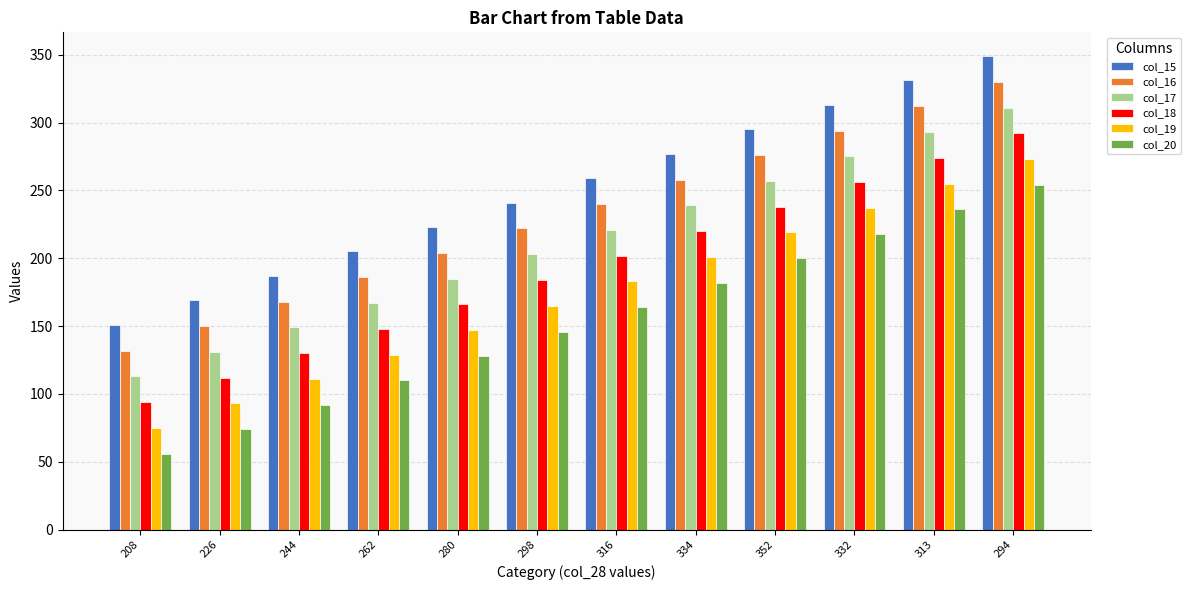

At which category is the sum across all series the highest?

294